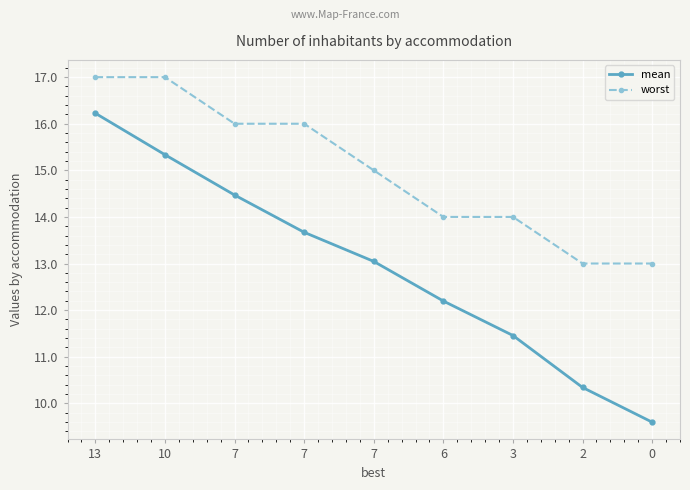

Reading right to left, list all the values displayed in this chart.

mean: 0=9.6	2=10.3	3=11.5	6=12.2	7=13.0	7=13.7	7=14.5	10=15.3	13=16.2
worst: 0=13.0	2=13.0	3=14.0	6=14.0	7=15.0	7=16.0	7=16.0	10=17.0	13=17.0